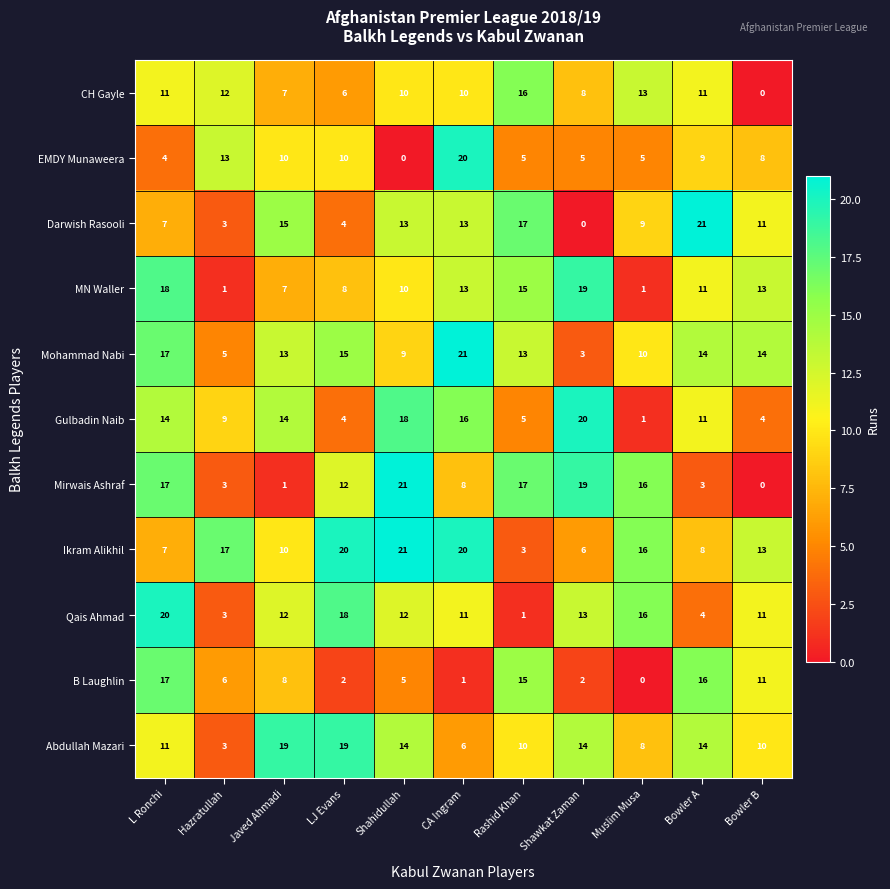

What is the difference between the maximum and minimum values in the Mirwais Ashraf series?

21